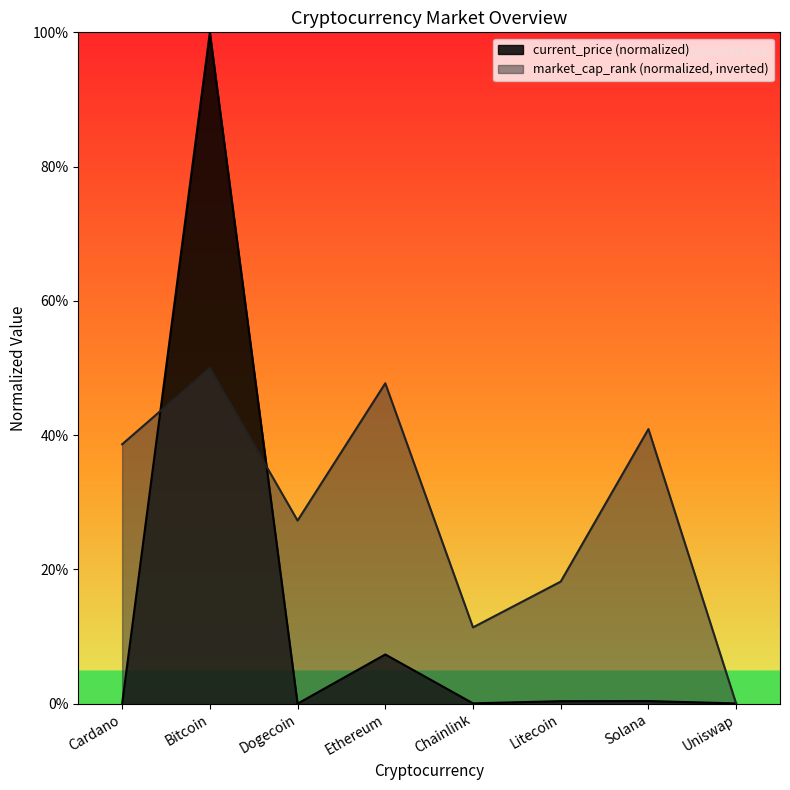

Does the chart display data point markers on the line(s)?

No